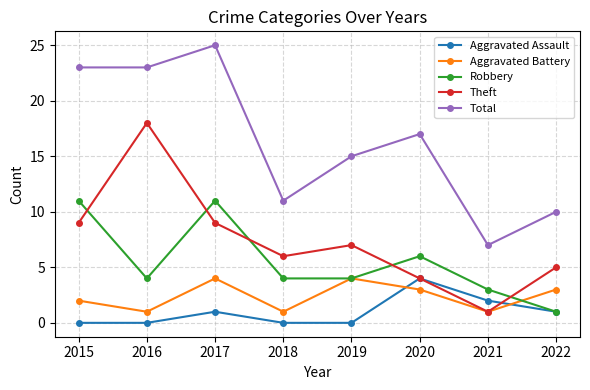

What is the total value across all series at 2017?

50